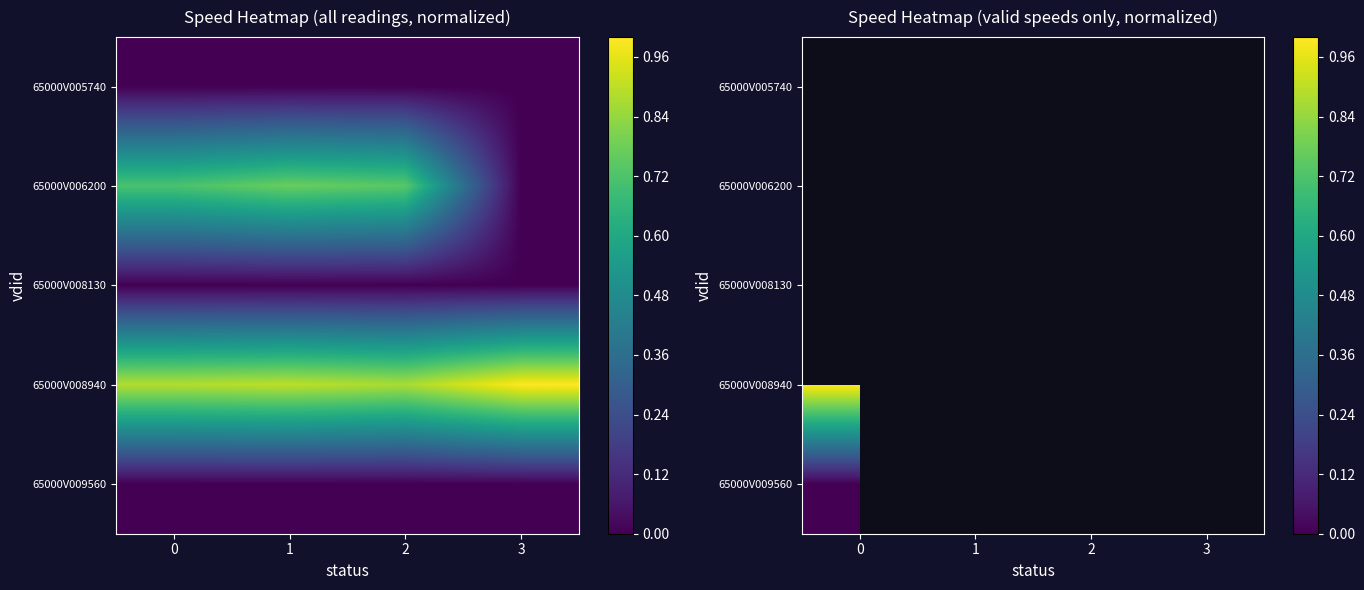

What is the greatest value displayed?

1.0